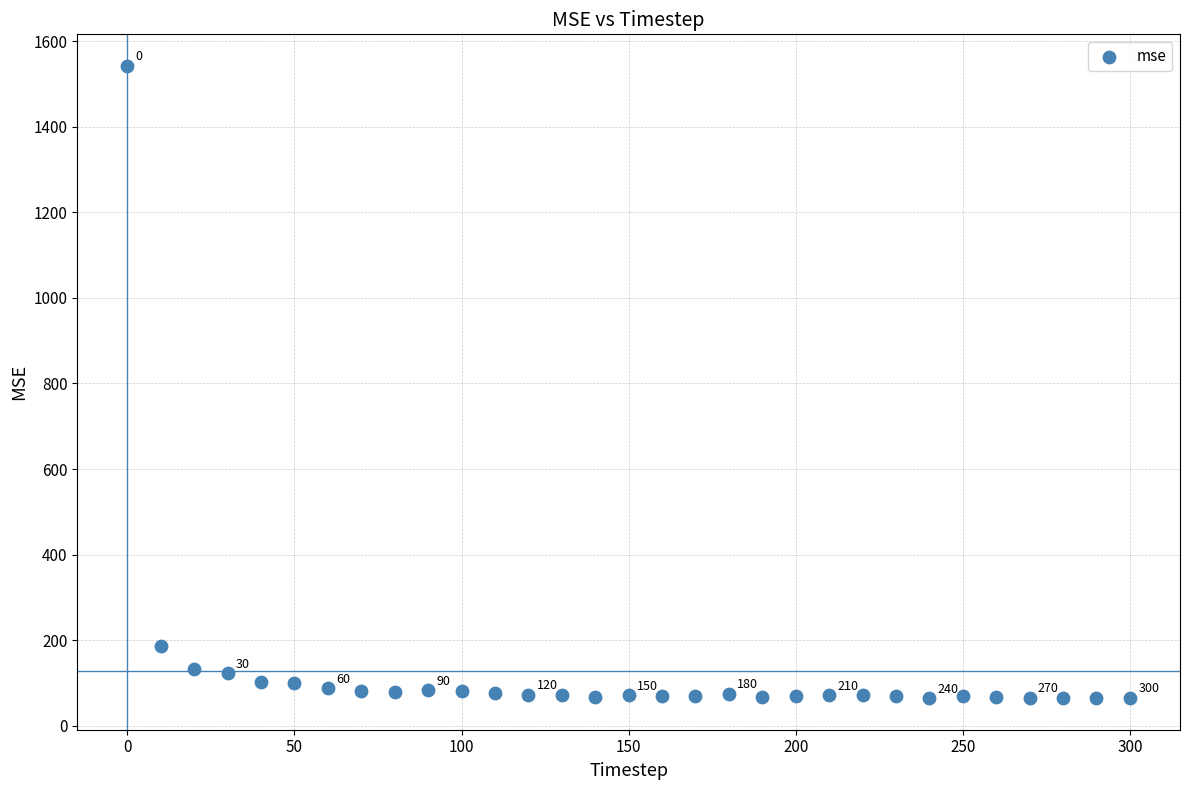

What Y value in the scatter plot is closest to 803?

185.8